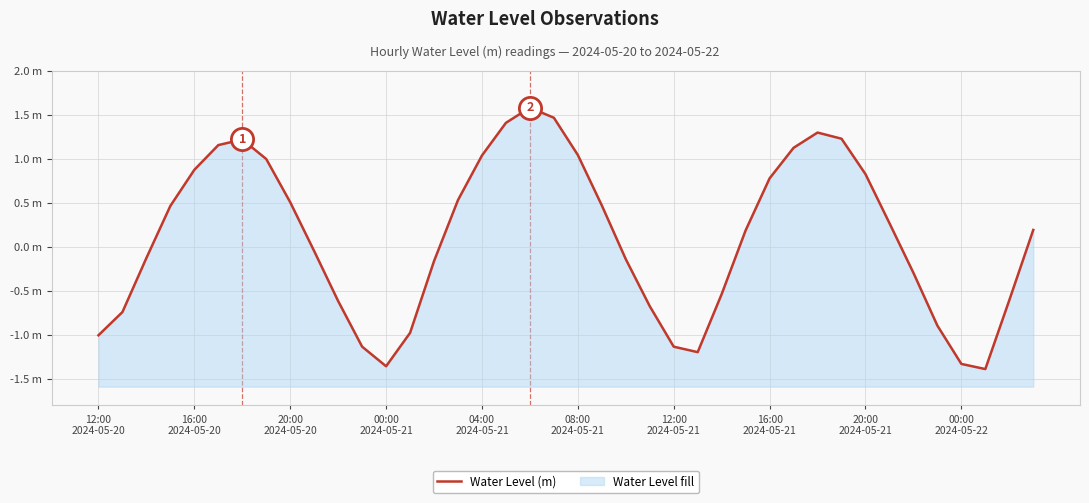

How many data points are above 0?

21